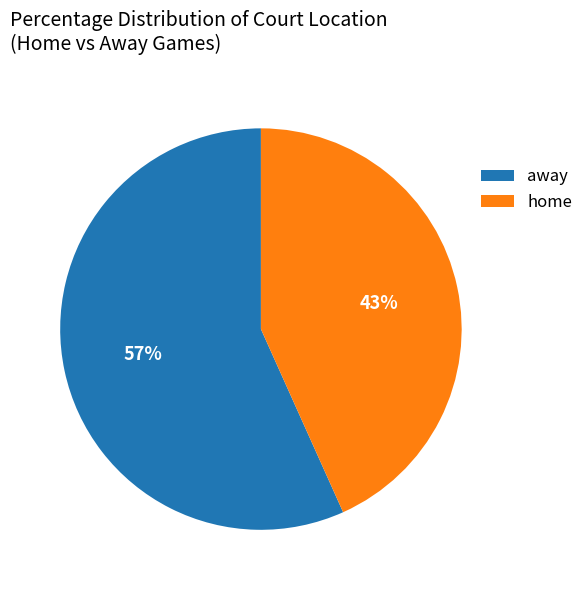

Which slice is the largest?

away